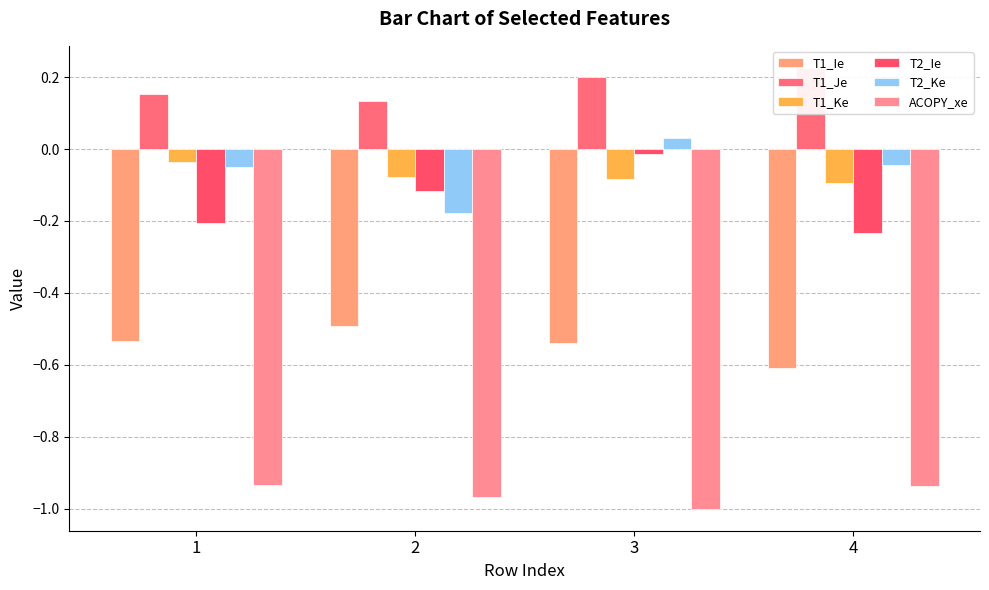

What is the difference between the highest and lowest values at 2?

1.1